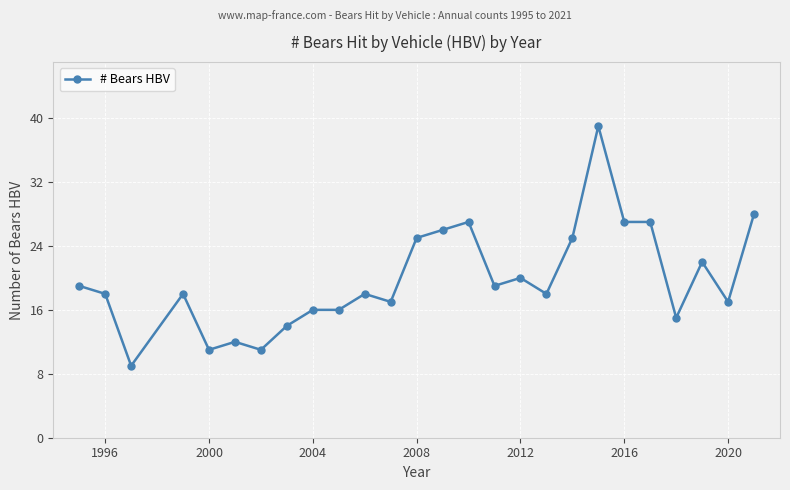

What is the smallest value displayed?

9